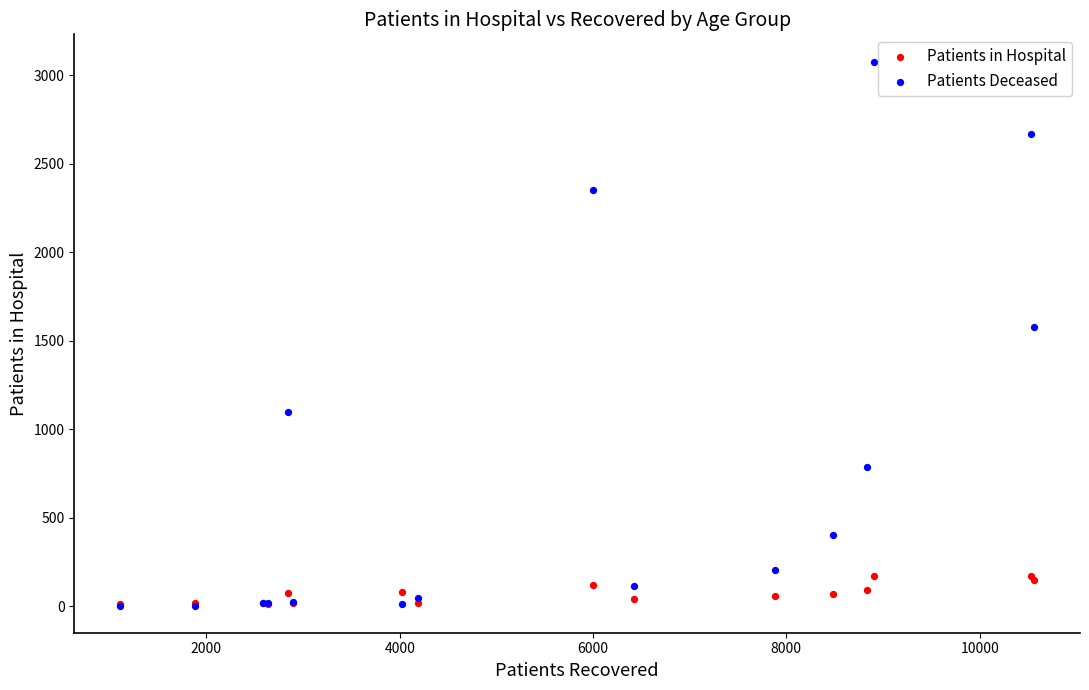

In the Patients Deceased series, what Y value is closest to 1540?

1580